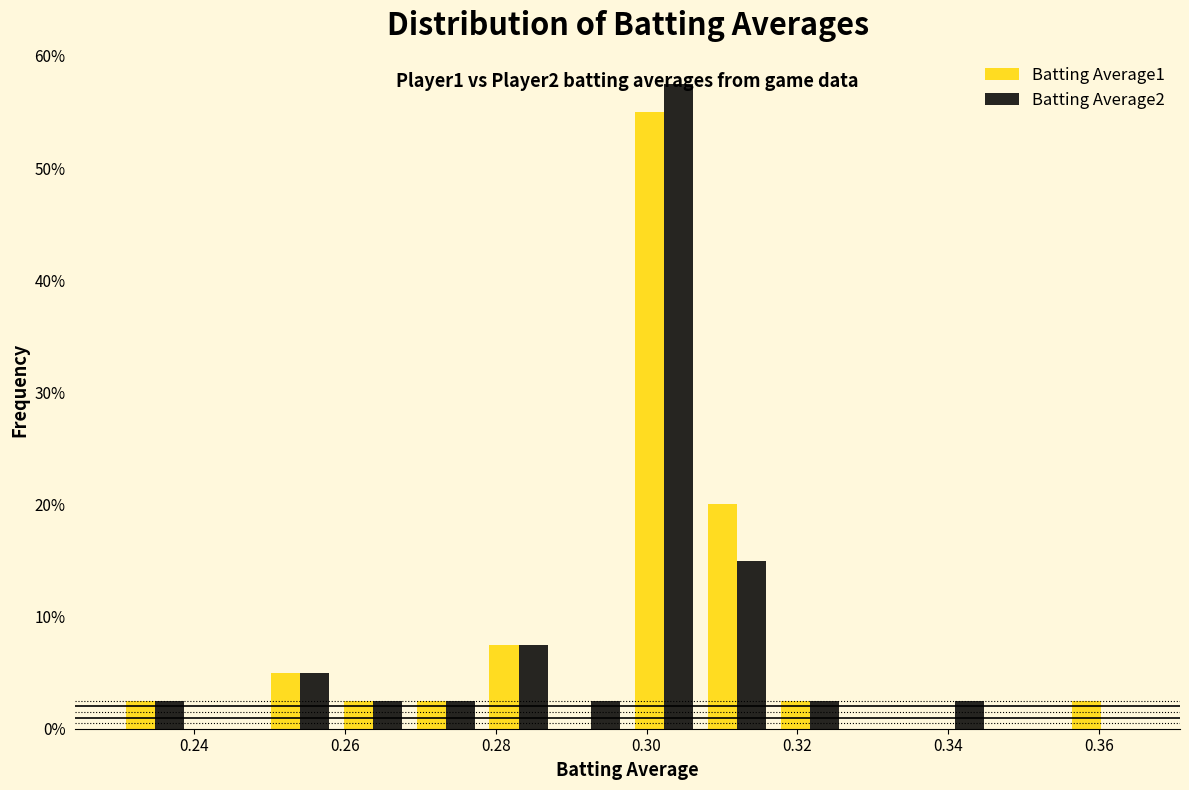

In the Batting Average2 series, which range on the x-axis has the tallest bar?

0.298 to 0.308